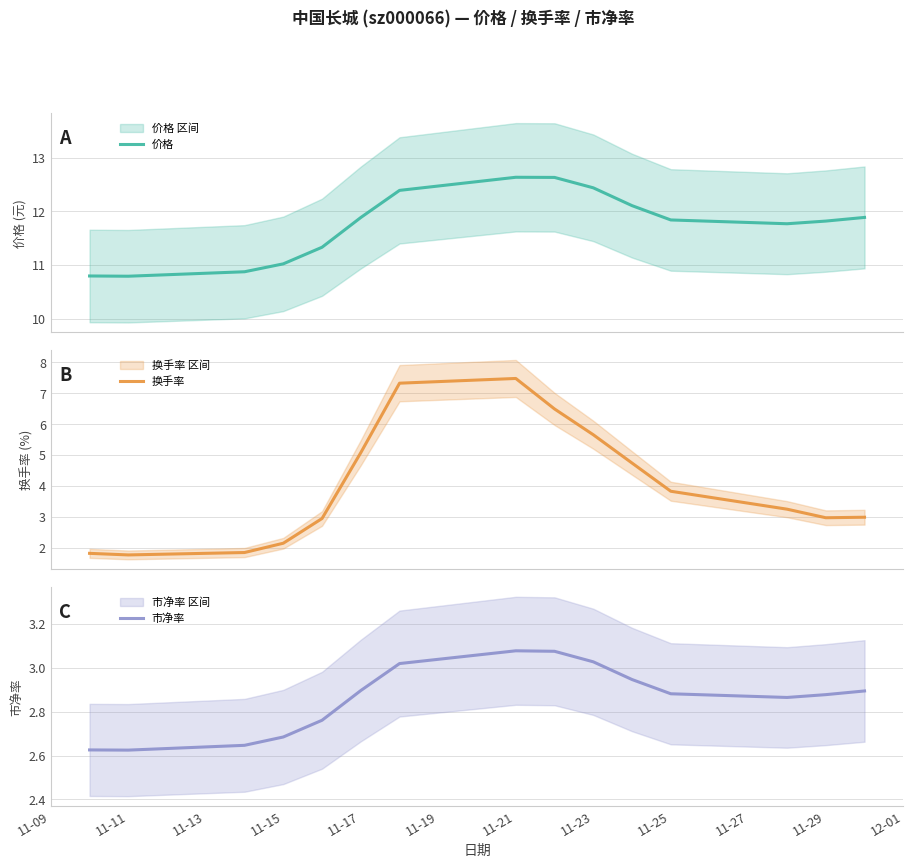

What is the sum of all 换手率 values?

60.4